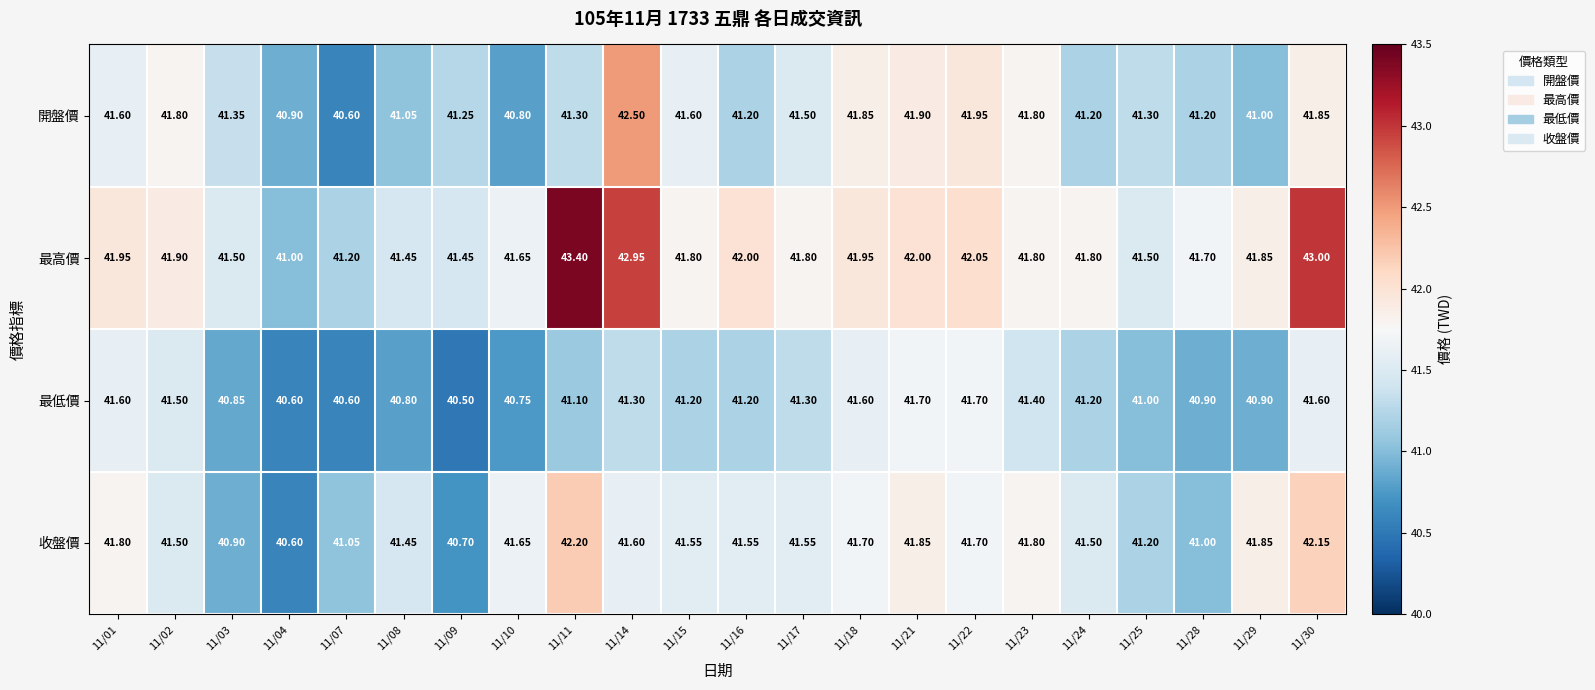

Between 11/04 and 11/08, which series saw the biggest shift?

收盤價